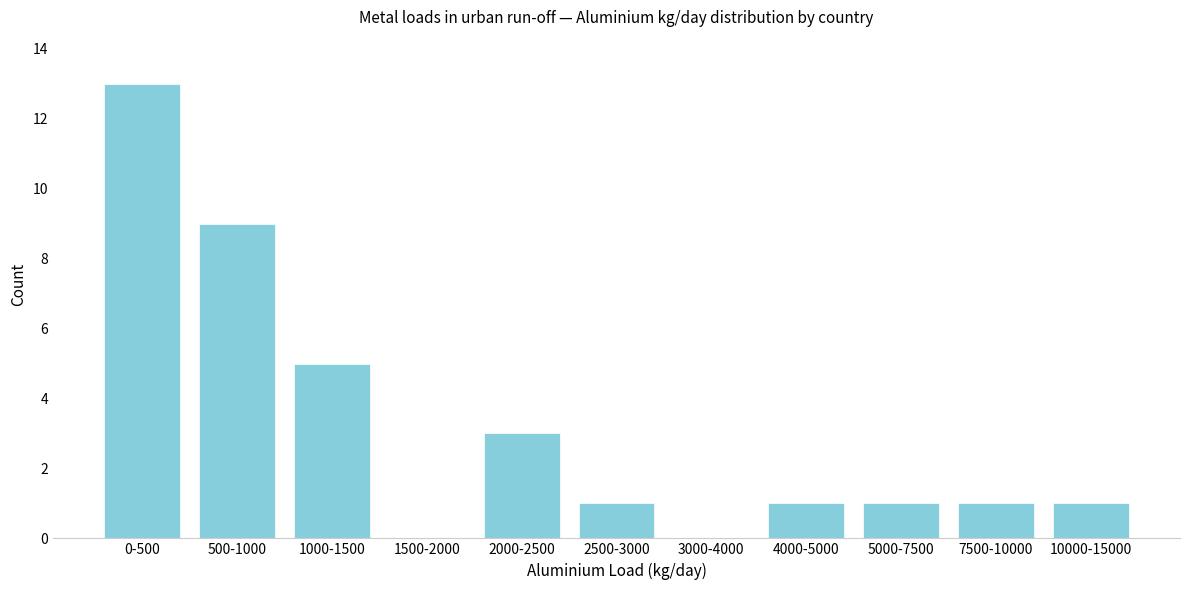

Reading right to left, what are all the values shown in this chart?

10000-15000=1	7500-10000=1	5000-7500=1	4000-5000=1	3000-4000=0	2500-3000=1	2000-2500=3	1500-2000=0	1000-1500=5	500-1000=9	0-500=13